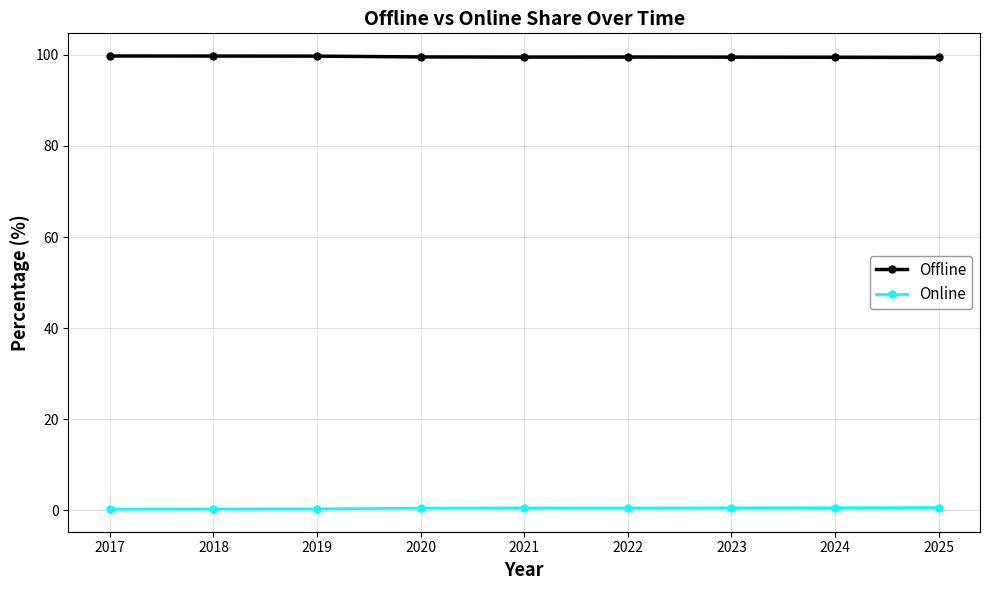

What is the sum of all Online values?

3.7